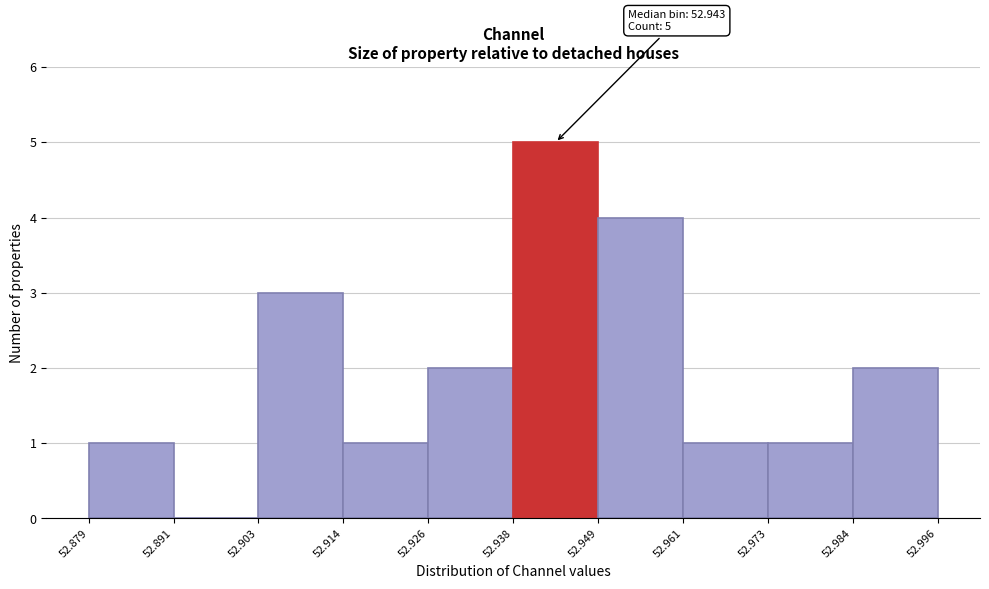

Over which range of the x-axis is the bar tallest?

52.938 to 52.949